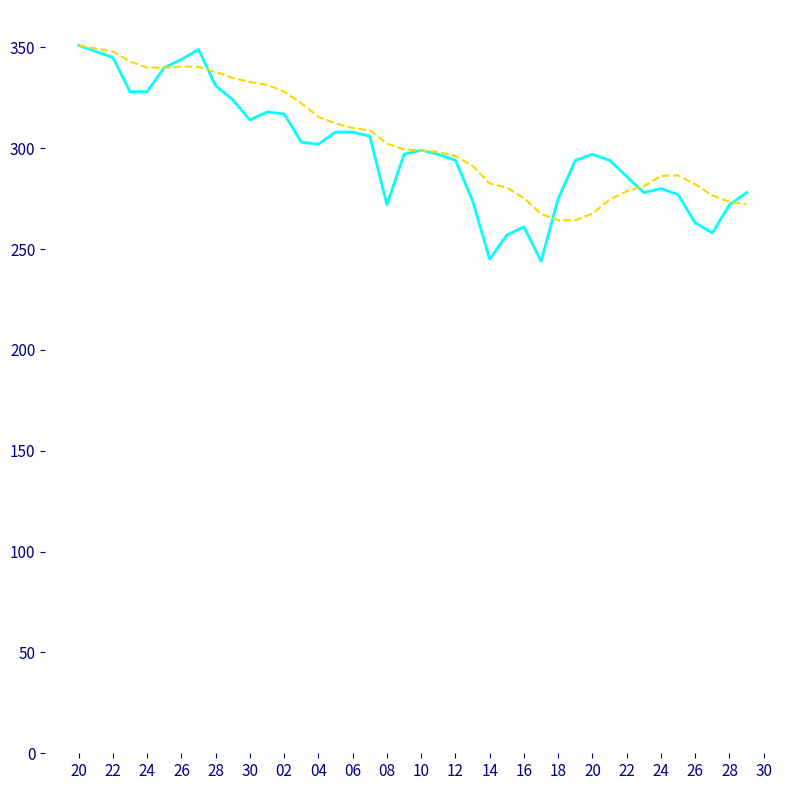

What is the maximum value shown in the chart?

351.0